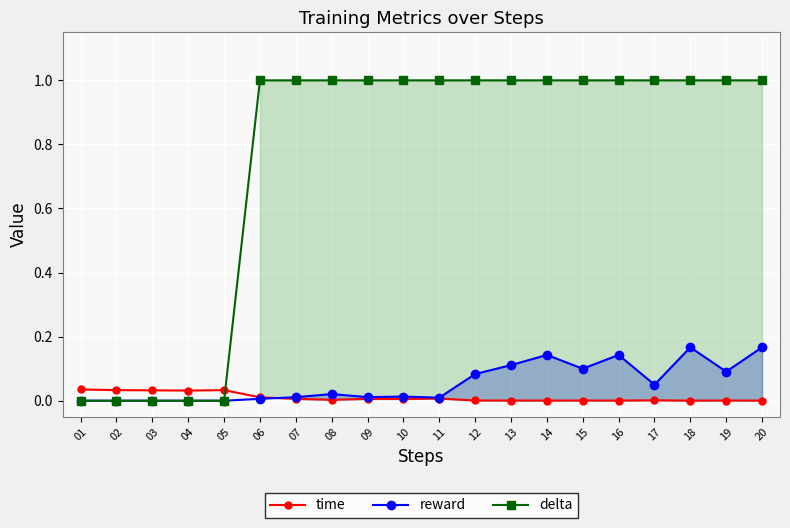

Does the chart display data point markers on the line(s)?

Yes